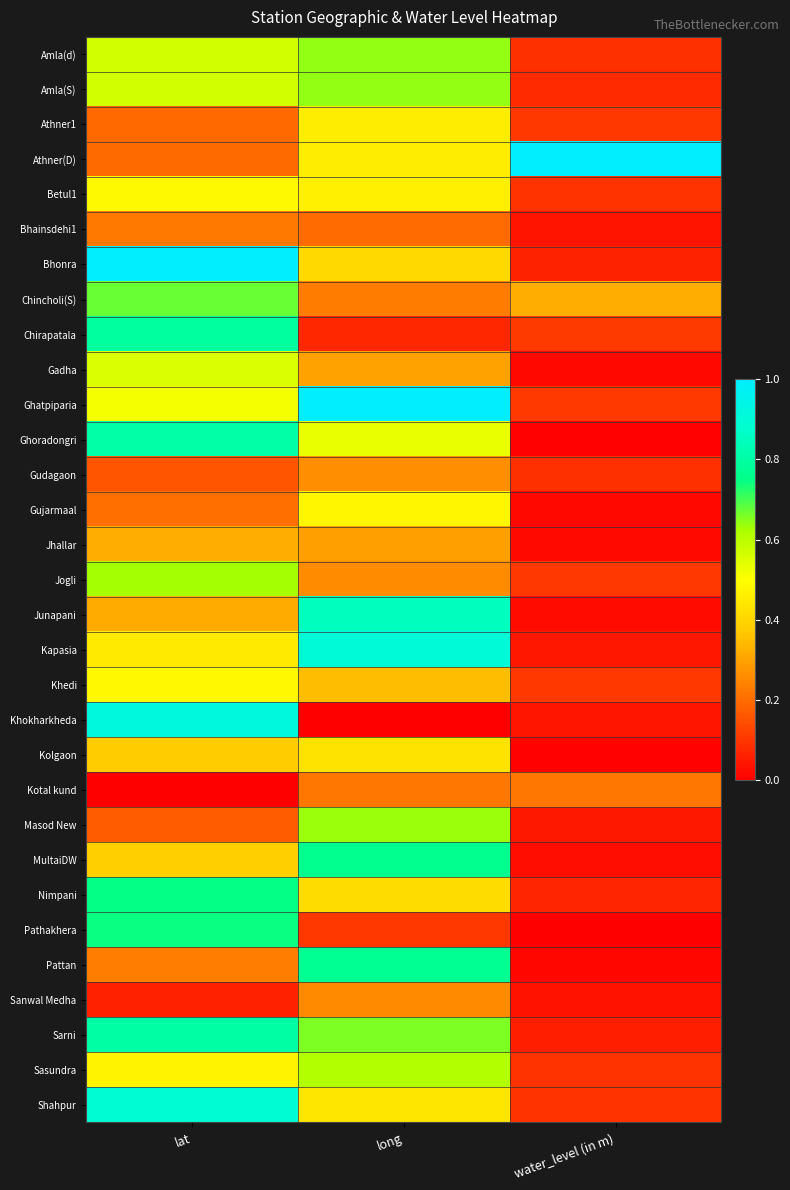

Reading left to right, extract all data points from this chart.

Amla(d): lat=0.6	long=0.6	water_level (in m)=0.1
Amla(S): lat=0.6	long=0.6	water_level (in m)=0.1
Athner1: lat=0.2	long=0.5	water_level (in m)=0.1
Athner(D): lat=0.2	long=0.5	water_level (in m)=1.0
Betul1: lat=0.5	long=0.5	water_level (in m)=0.1
Bhainsdehi1: lat=0.2	long=0.2	water_level (in m)=0.0
Bhonra: lat=1.0	long=0.4	water_level (in m)=0.1
Chincholi(S): lat=0.7	long=0.2	water_level (in m)=0.3
Chirapatala: lat=0.8	long=0.1	water_level (in m)=0.1
Gadha: lat=0.6	long=0.3	water_level (in m)=0.0
Ghatpiparia: lat=0.5	long=1.0	water_level (in m)=0.1
Ghoradongri: lat=0.8	long=0.5	water_level (in m)=0.0
Gudagaon: lat=0.2	long=0.3	water_level (in m)=0.1
Gujarmaal: lat=0.2	long=0.5	water_level (in m)=0.0
Jhallar: lat=0.3	long=0.3	water_level (in m)=0.0
Jogli: lat=0.6	long=0.3	water_level (in m)=0.1
Junapani: lat=0.3	long=0.8	water_level (in m)=0.0
Kapasia: lat=0.5	long=0.9	water_level (in m)=0.0
Khedi: lat=0.5	long=0.3	water_level (in m)=0.1
Khokharkheda: lat=0.9	long=0.0	water_level (in m)=0.0
Kolgaon: lat=0.4	long=0.4	water_level (in m)=0.0
Kotal kund: lat=0.0	long=0.2	water_level (in m)=0.2
Masod New: lat=0.2	long=0.6	water_level (in m)=0.0
MultaiDW: lat=0.4	long=0.8	water_level (in m)=0.0
Nimpani: lat=0.7	long=0.4	water_level (in m)=0.1
Pathakhera: lat=0.7	long=0.1	water_level (in m)=0.0
Pattan: lat=0.2	long=0.8	water_level (in m)=0.0
Sanwal Medha: lat=0.1	long=0.3	water_level (in m)=0.0
Sarni: lat=0.8	long=0.7	water_level (in m)=0.1
Sasundra: lat=0.5	long=0.6	water_level (in m)=0.1
Shahpur: lat=0.9	long=0.4	water_level (in m)=0.1